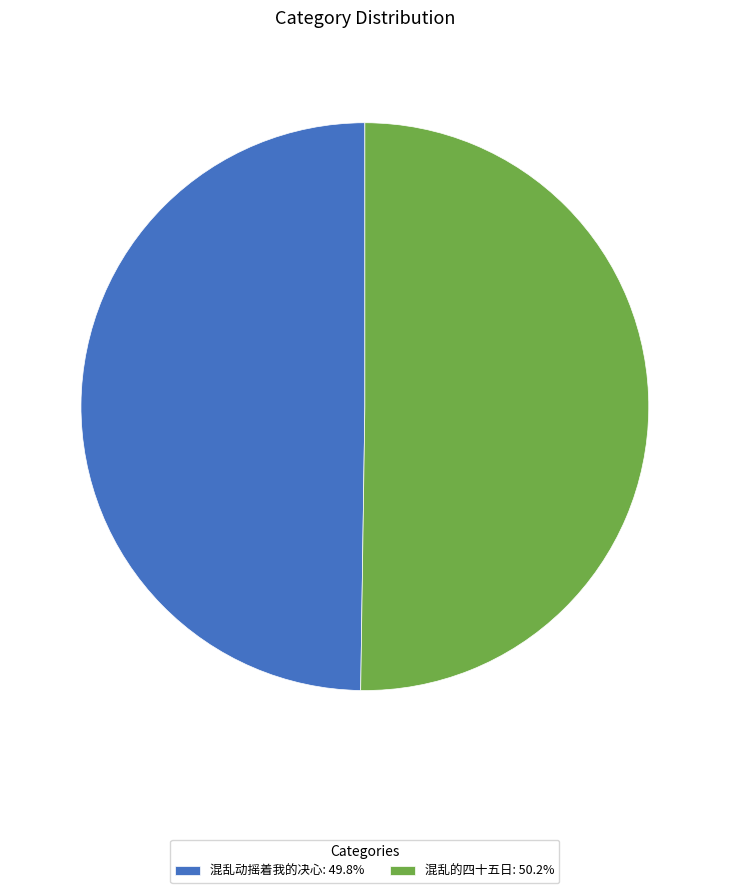

Combined, do 混乱动摇着我的决心: 49.8% and 混乱的四十五日: 50.2% account for over 50%?

Yes